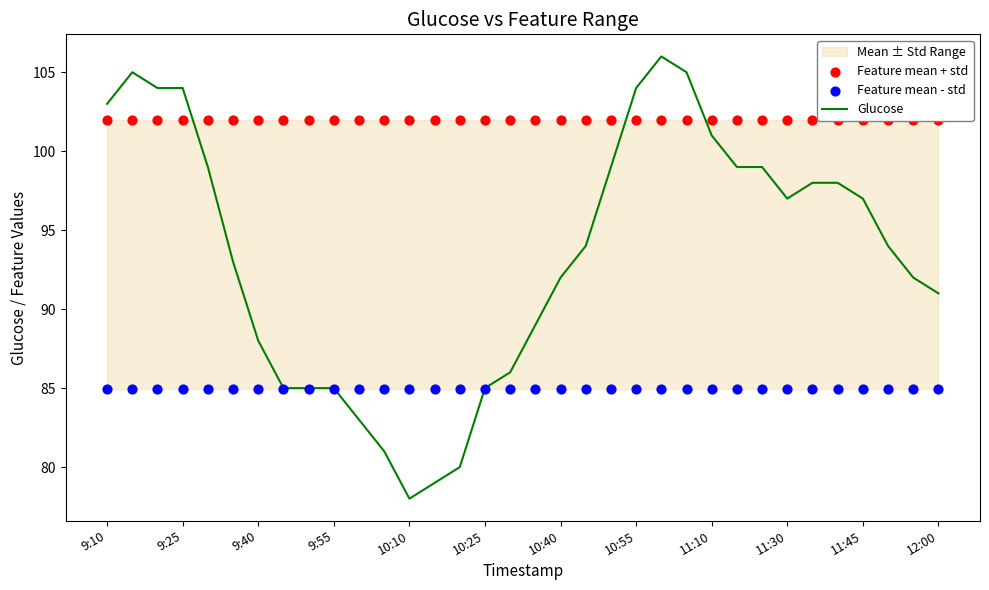

At which category is the sum across all series the highest?

22